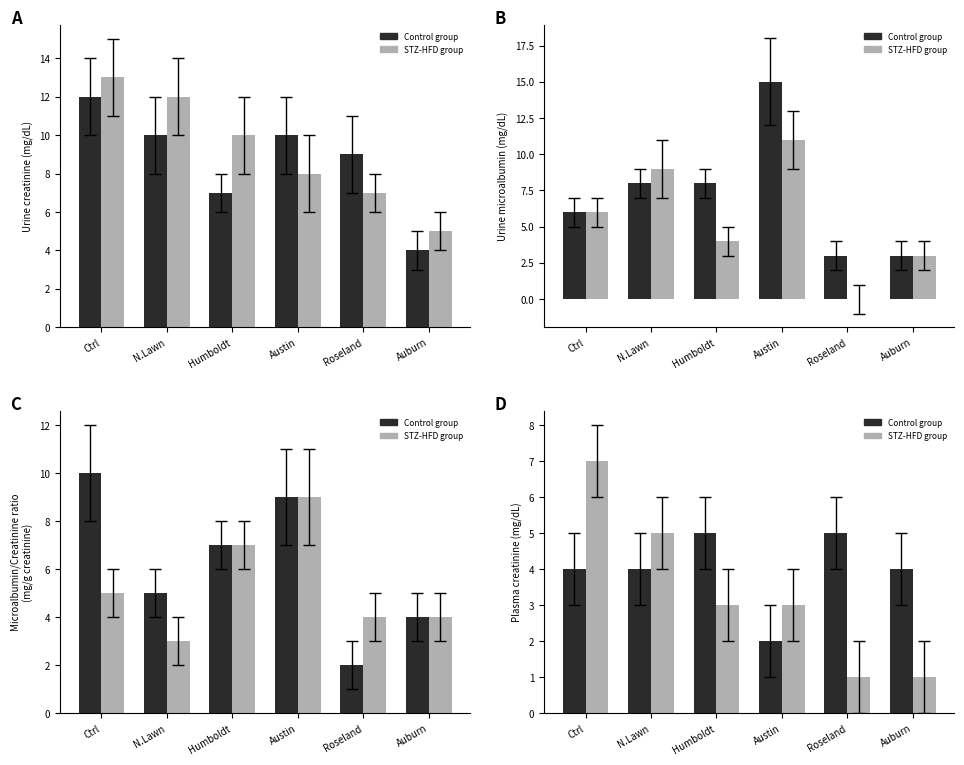

Which has a higher value, Humboldt or Austin?

Humboldt